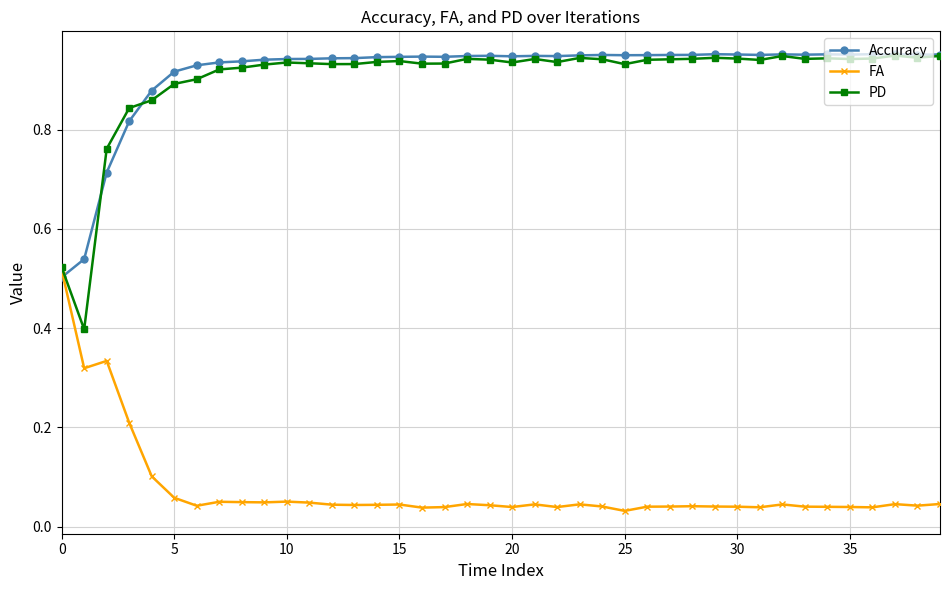

Which series ends up on top after the final intersection of FA and Accuracy?

Accuracy